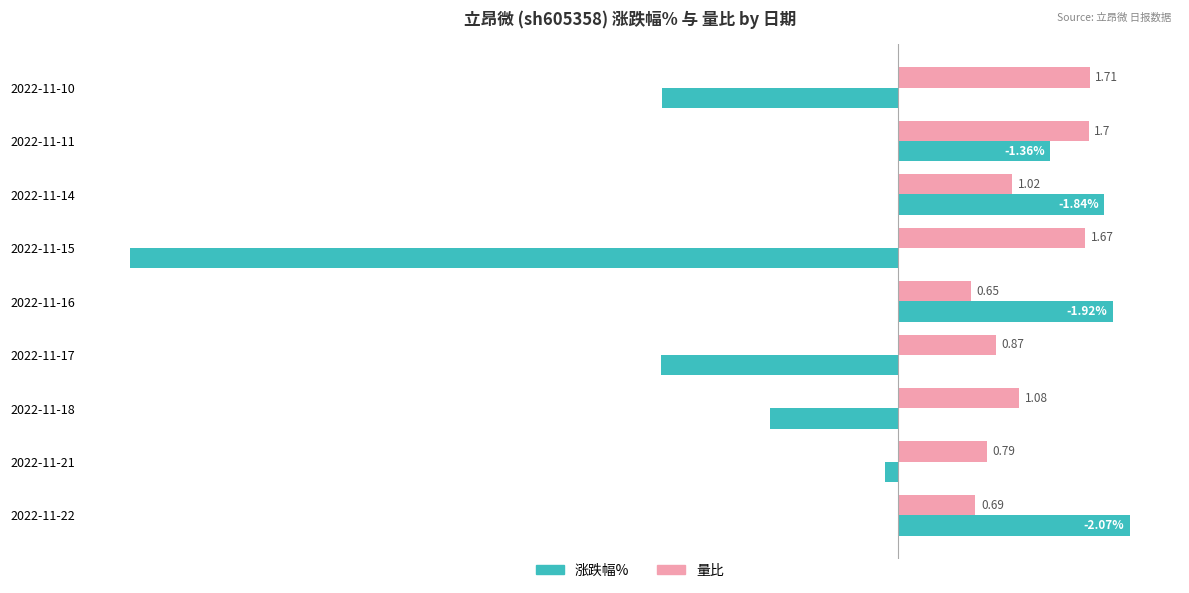

List the series in order of their peak value, highest first.

涨跌幅%, 量比